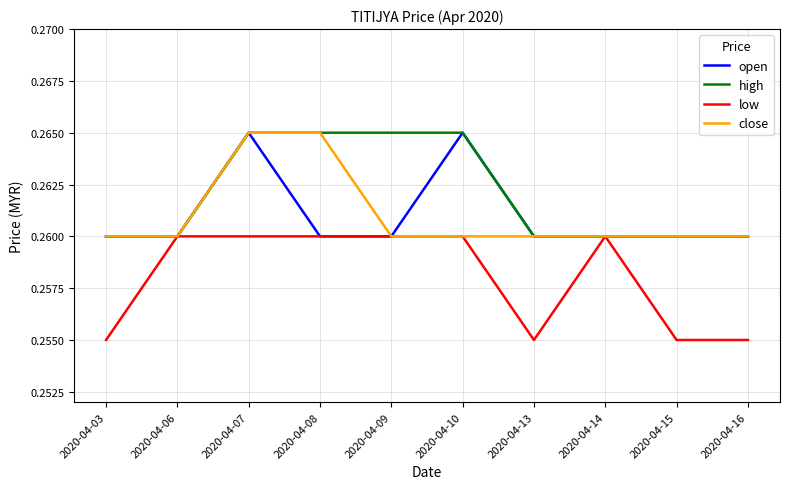

Is it true that close equals 0.1 at 2020-04-06?

False